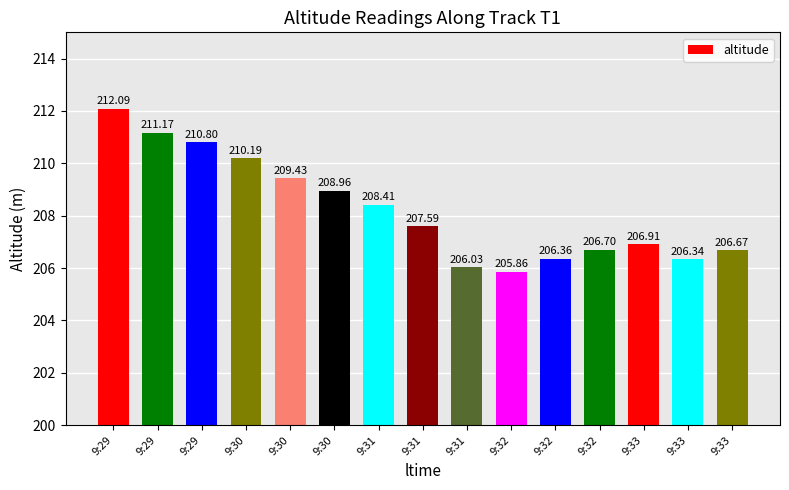

Reading left to right, what are all the values shown in this chart?

9:29=212.1	9:29=211.2	9:29=210.8	9:30=210.2	9:30=209.4	9:30=209.0	9:31=208.4	9:31=207.6	9:31=206.0	9:32=205.9	9:32=206.4	9:32=206.7	9:33=206.9	9:33=206.3	9:33=206.7